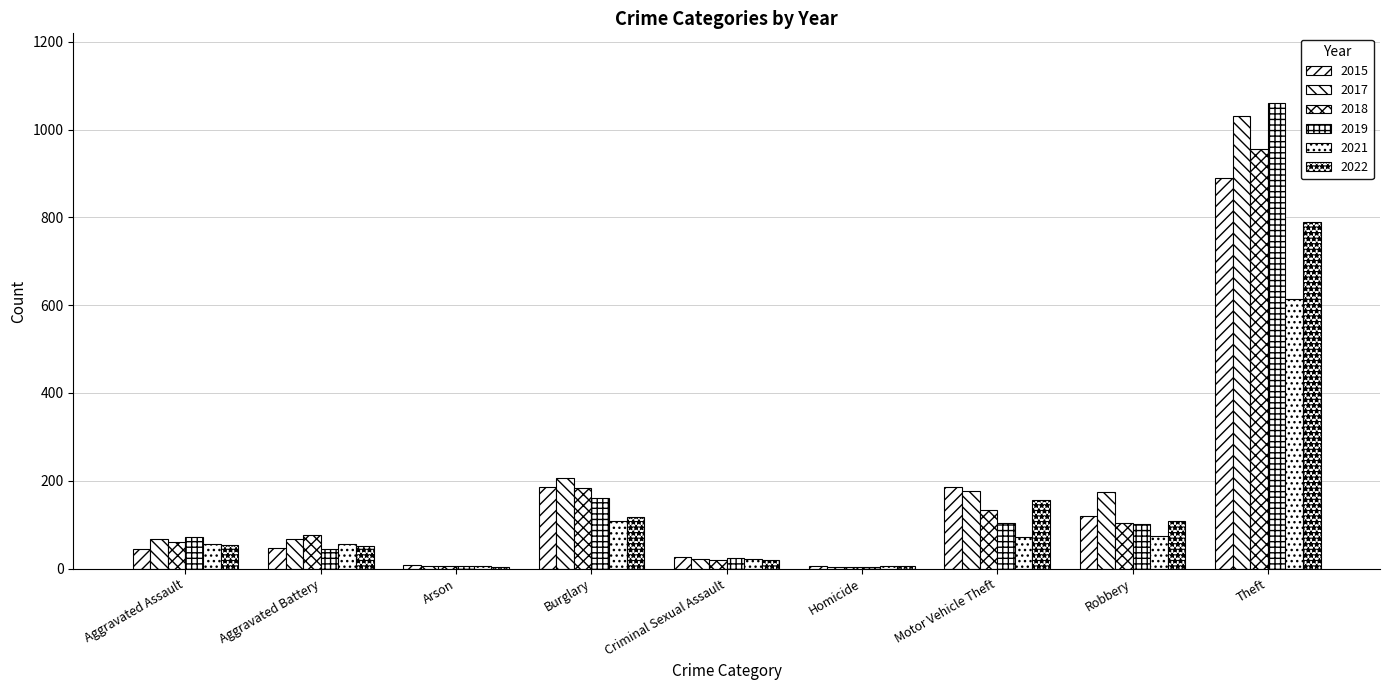

Are the bars horizontal?

No